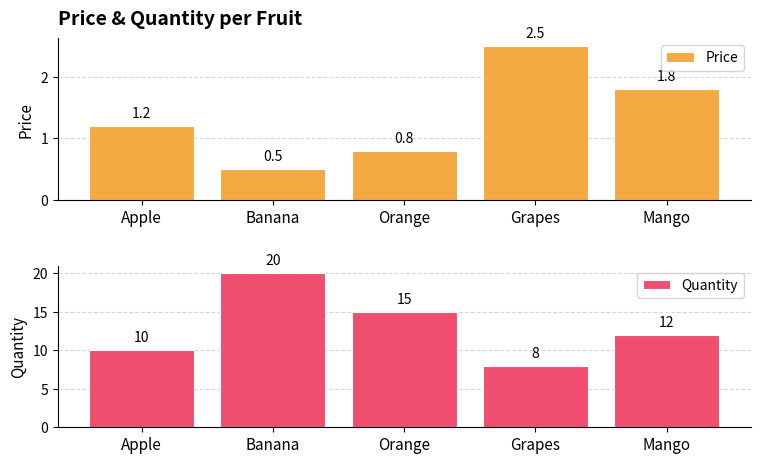

Count the number of data series in this chart.

2